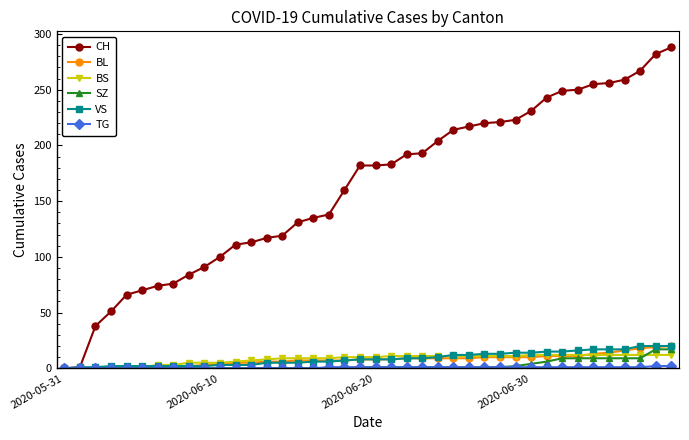

What is the maximum value shown in the chart?

288